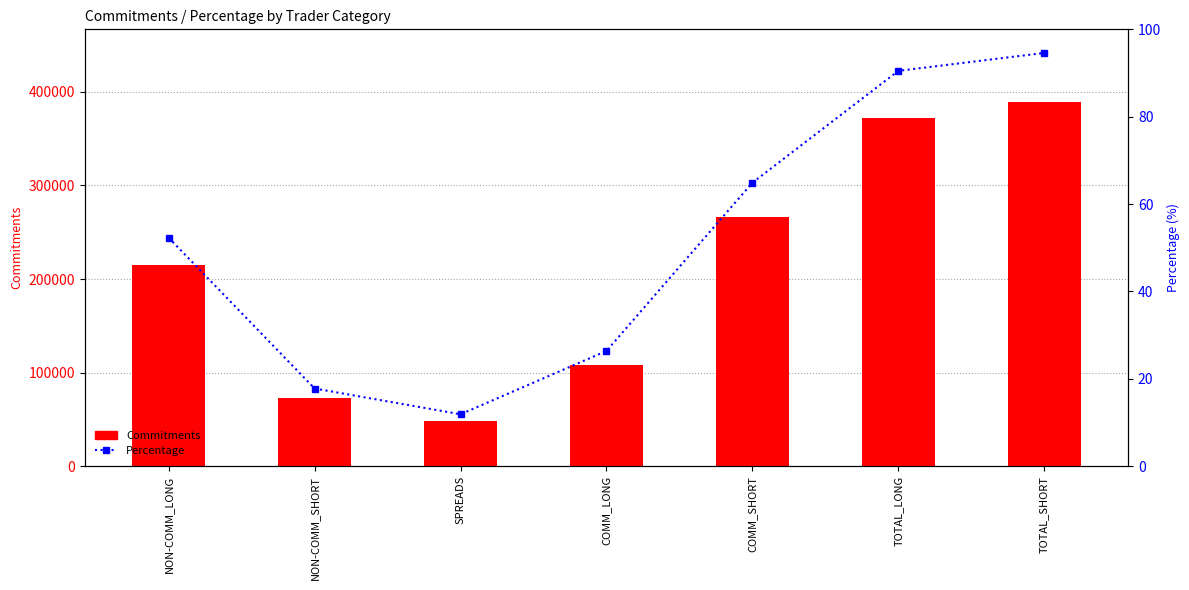

Reading left to right, what are all the values shown in this chart?

Commitments: NON-COMM_LONG=214948.0	NON-COMM_SHORT=73312.0	SPREADS=48872.0	COMM_LONG=108432.0	COMM_SHORT=266784.0	TOTAL_LONG=372252.0	TOTAL_SHORT=388968.0
Percentage: NON-COMM_LONG=52.3	NON-COMM_SHORT=17.8	SPREADS=11.9	COMM_LONG=26.4	COMM_SHORT=64.9	TOTAL_LONG=90.5	TOTAL_SHORT=94.6